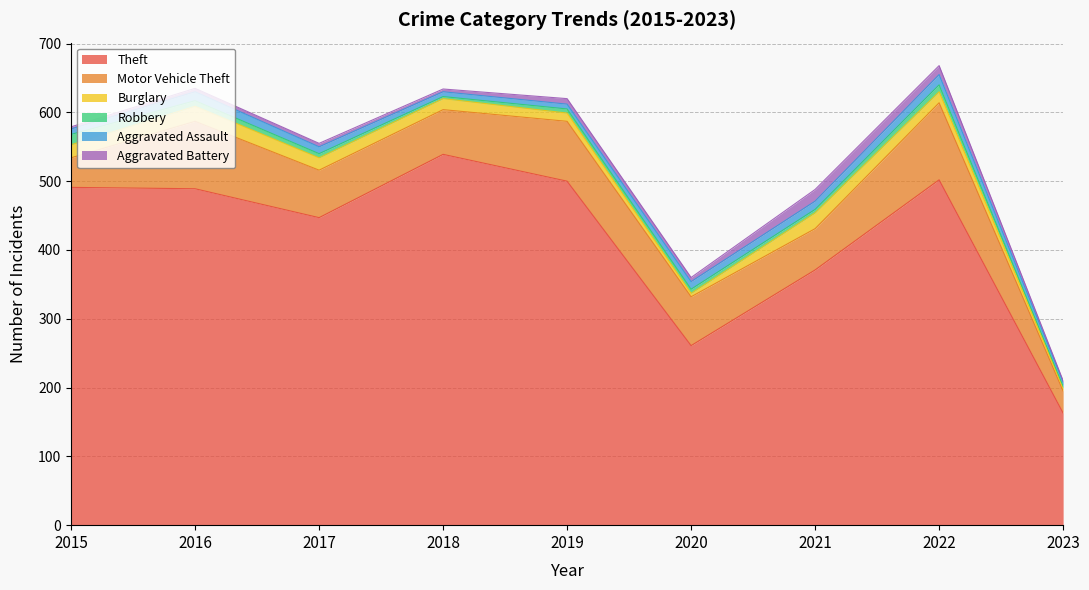

List the series in order of their peak value, lowest first.

Robbery, Aggravated Assault, Aggravated Battery, Burglary, Motor Vehicle Theft, Theft